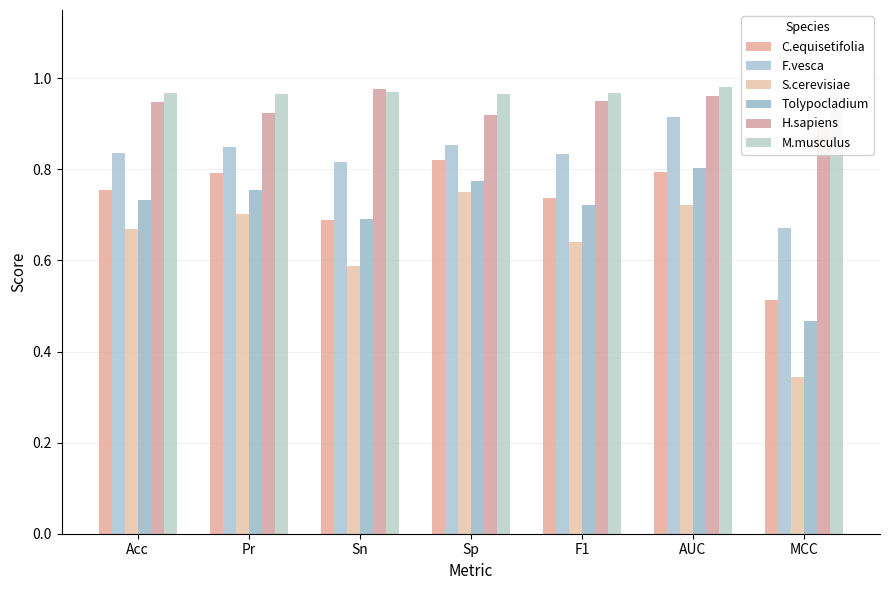

What value does the F.vesca series have at Sn?

0.8